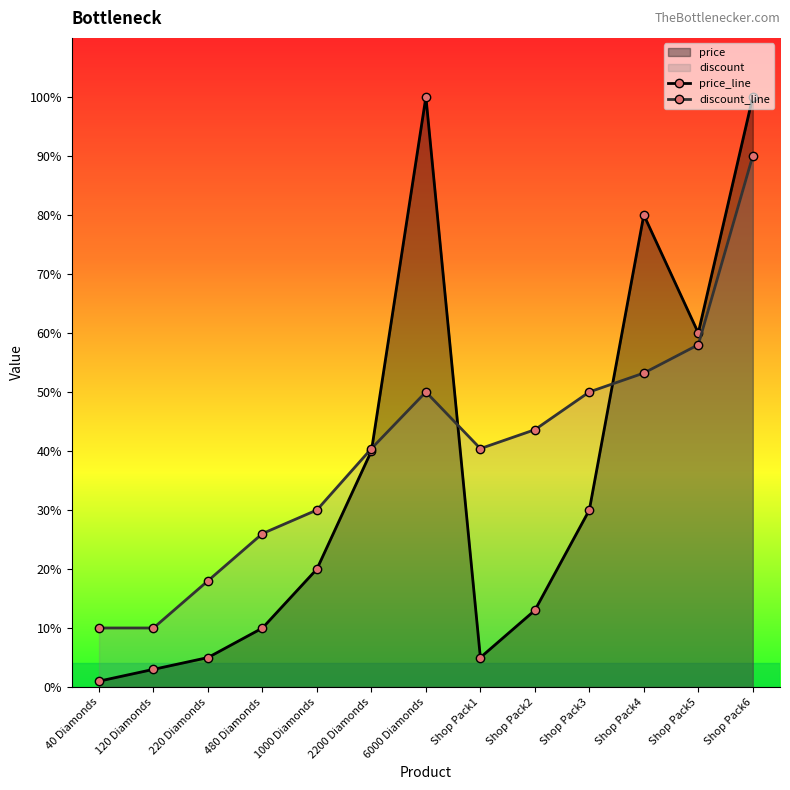

True or false: price_line and discount_line intersect in this chart.

True